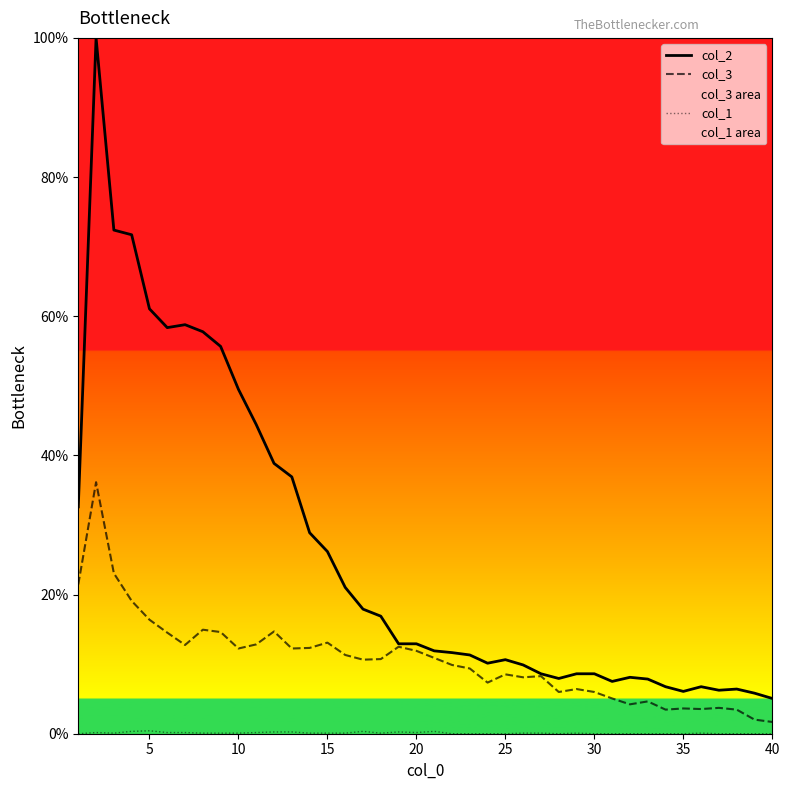

The value of col_2 at 10 is 49.5. True or false?

True